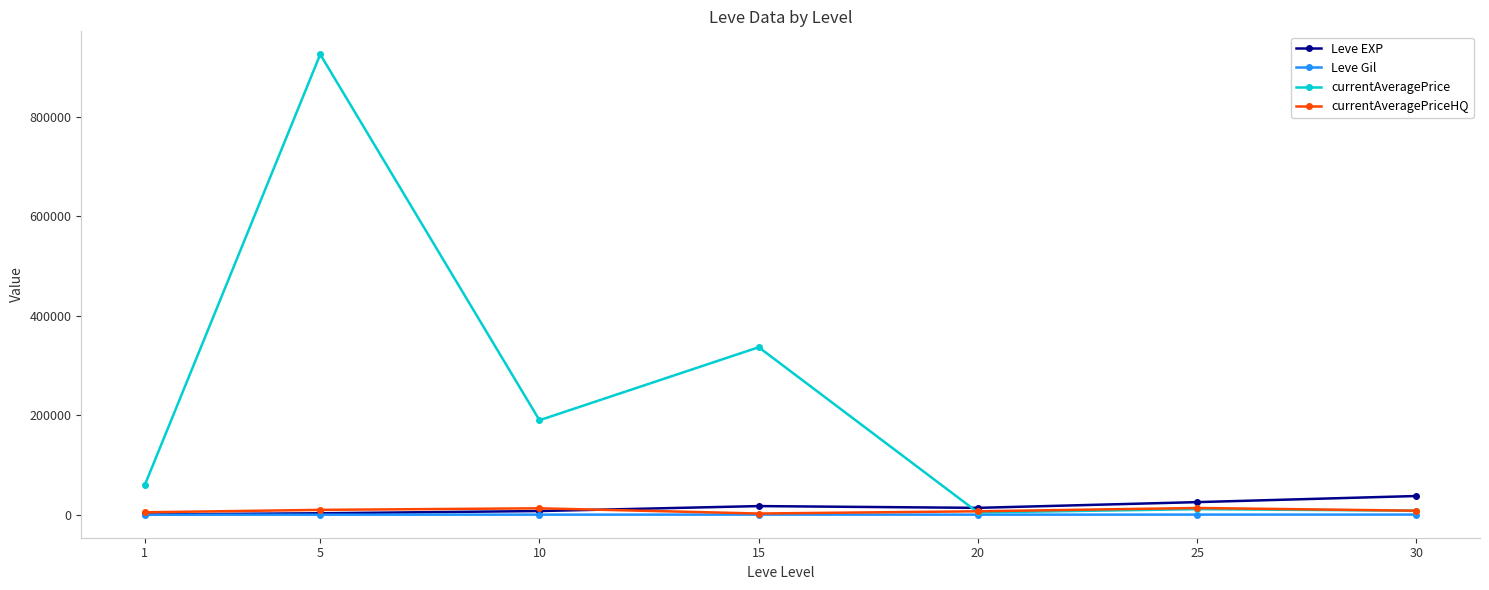

Which series has the largest total across all categories?

currentAveragePrice